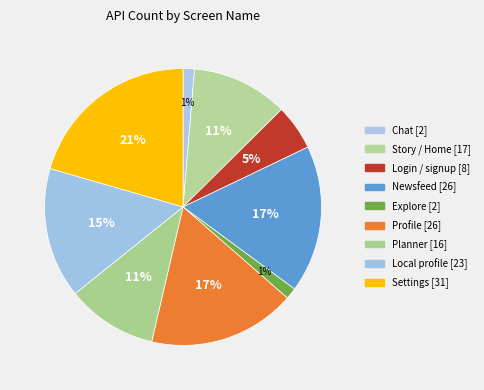

What percentage is the Explore slice, to the nearest percent?

1%